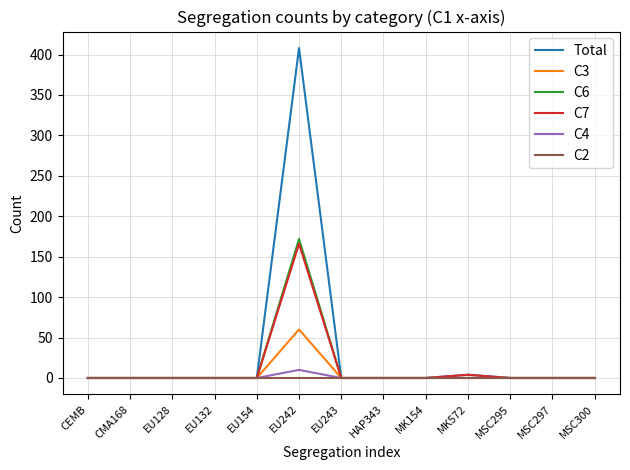

What is the sum of all C4 values?

10